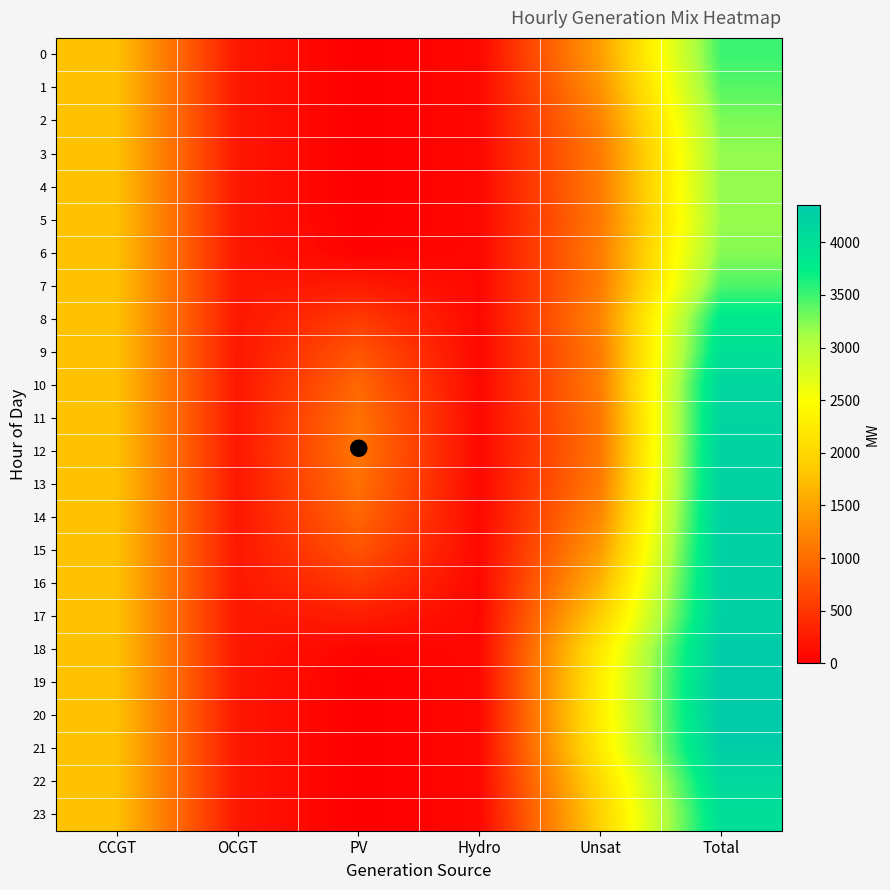

Reading left to right, what are all the values shown in this chart?

0: CCGT=1771	OCGT=210	PV=0	Hydro=78	Unsat=1454	Total=3513
1: CCGT=1771	OCGT=210	PV=0	Hydro=78	Unsat=1349	Total=3408
2: CCGT=1771	OCGT=210	PV=0	Hydro=78	Unsat=1212	Total=3271
3: CCGT=1771	OCGT=210	PV=0	Hydro=78	Unsat=1130	Total=3189
4: CCGT=1771	OCGT=210	PV=0	Hydro=78	Unsat=1137	Total=3196
5: CCGT=1771	OCGT=210	PV=1	Hydro=78	Unsat=1111	Total=3171
6: CCGT=1771	OCGT=210	PV=30	Hydro=78	Unsat=1148	Total=3237
7: CCGT=1771	OCGT=210	PV=254	Hydro=78	Unsat=1129	Total=3442
8: CCGT=1771	OCGT=210	PV=548	Hydro=78	Unsat=1223	Total=3830
9: CCGT=1771	OCGT=210	PV=786	Hydro=78	Unsat=1133	Total=3978
10: CCGT=1771	OCGT=210	PV=953	Hydro=78	Unsat=1153	Total=4165
11: CCGT=1771	OCGT=210	PV=1046	Hydro=78	Unsat=1090	Total=4195
12: CCGT=1771	OCGT=210	PV=1072	Hydro=78	Unsat=1086	Total=4217
13: CCGT=1771	OCGT=210	PV=1035	Hydro=78	Unsat=1130	Total=4224
14: CCGT=1771	OCGT=210	PV=934	Hydro=78	Unsat=1252	Total=4245
15: CCGT=1771	OCGT=210	PV=766	Hydro=78	Unsat=1425	Total=4250
16: CCGT=1771	OCGT=210	PV=532	Hydro=78	Unsat=1657	Total=4248
17: CCGT=1771	OCGT=210	PV=269	Hydro=78	Unsat=1912	Total=4240
18: CCGT=1771	OCGT=210	PV=47	Hydro=78	Unsat=2219	Total=4325
19: CCGT=1771	OCGT=210	PV=2	Hydro=78	Unsat=2291	Total=4352
20: CCGT=1771	OCGT=210	PV=0	Hydro=78	Unsat=2292	Total=4351
21: CCGT=1771	OCGT=210	PV=0	Hydro=78	Unsat=2247	Total=4306
22: CCGT=1771	OCGT=210	PV=0	Hydro=78	Unsat=2048	Total=4107
23: CCGT=1771	OCGT=210	PV=0	Hydro=78	Unsat=1938	Total=3997